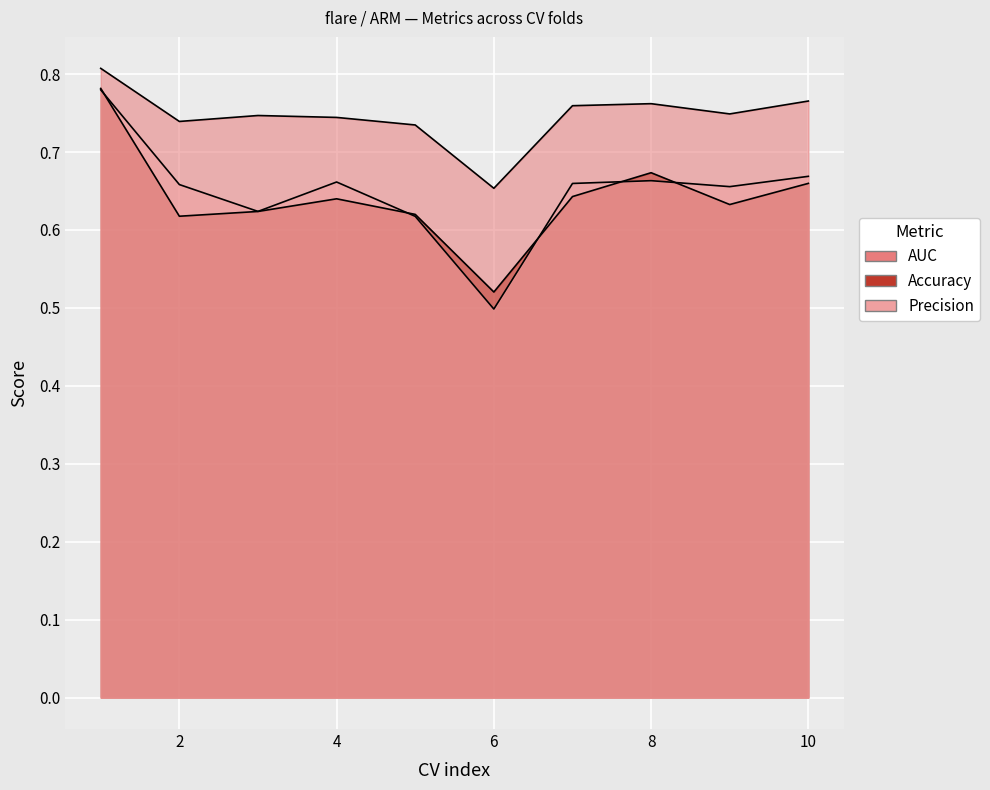

What is the value of the Precision point at the 2nd from the left?

0.7